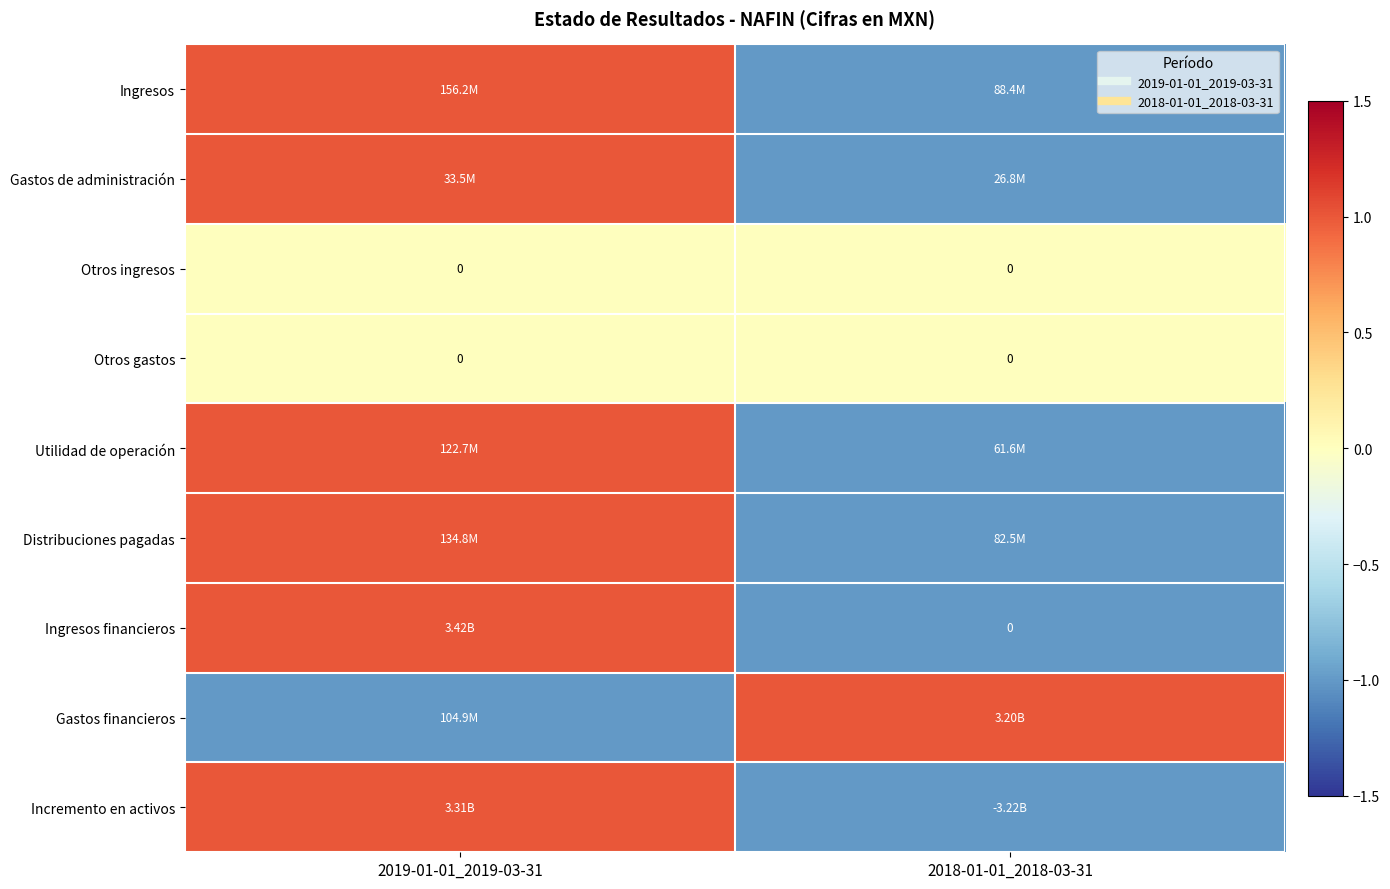

What is the minimum value shown in the chart?

-1